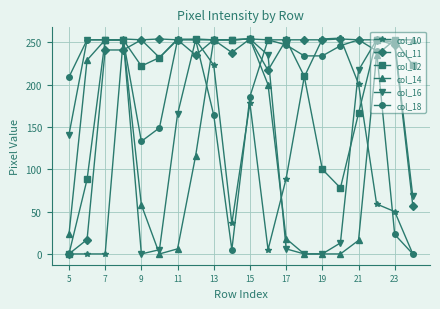

How many data points does each series have?

20